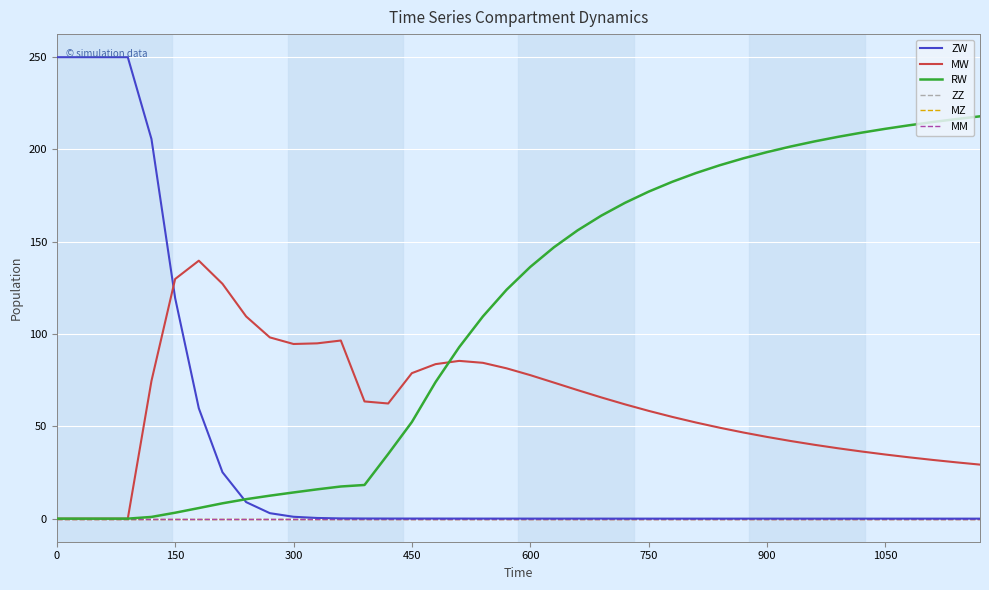

Does the chart display data point markers on the line(s)?

No